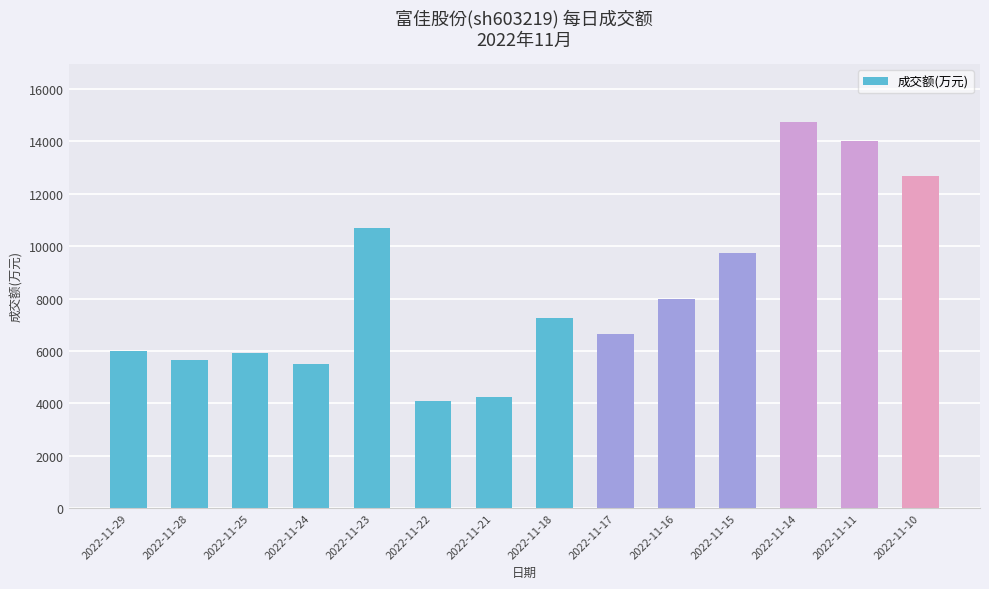

Reading left to right, transcribe all the data shown in this chart.

2022-11-29=5978	2022-11-28=5648	2022-11-25=5909	2022-11-24=5511	2022-11-23=10687	2022-11-22=4086	2022-11-21=4235	2022-11-18=7253	2022-11-17=6628	2022-11-16=7972	2022-11-15=9723	2022-11-14=14746	2022-11-11=14033	2022-11-10=12670